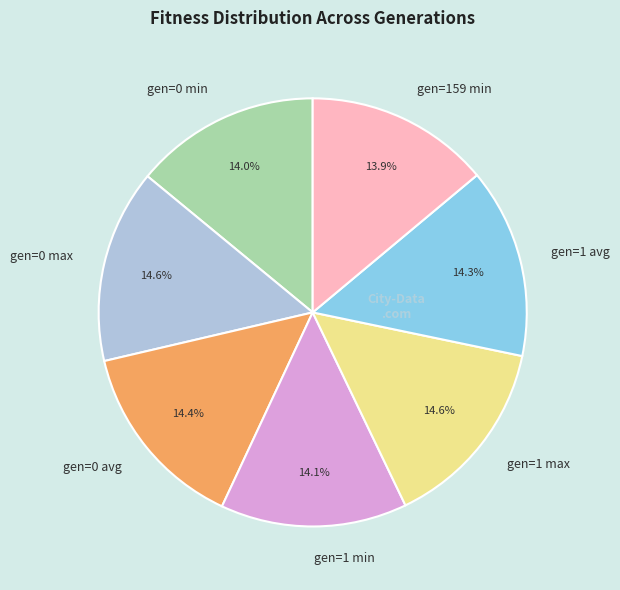

Does any single category account for the majority?

No